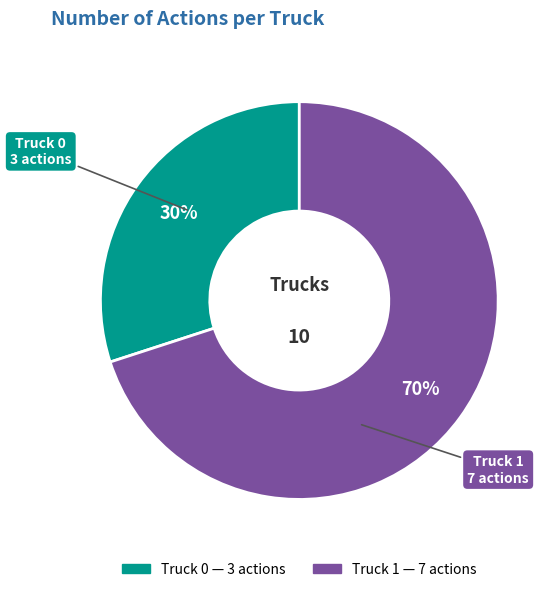

Between Truck 0 and Truck 1, which is larger?

Truck 1